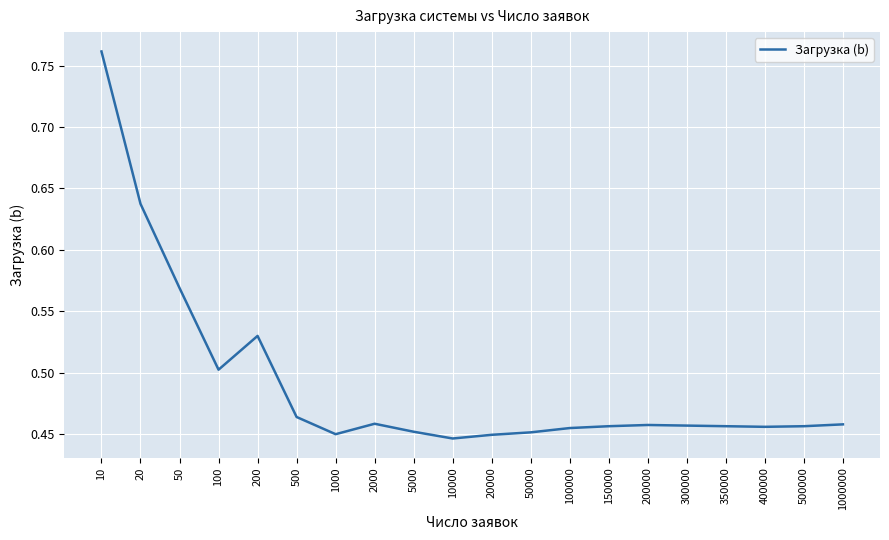

Which category has the highest value across all series?

10